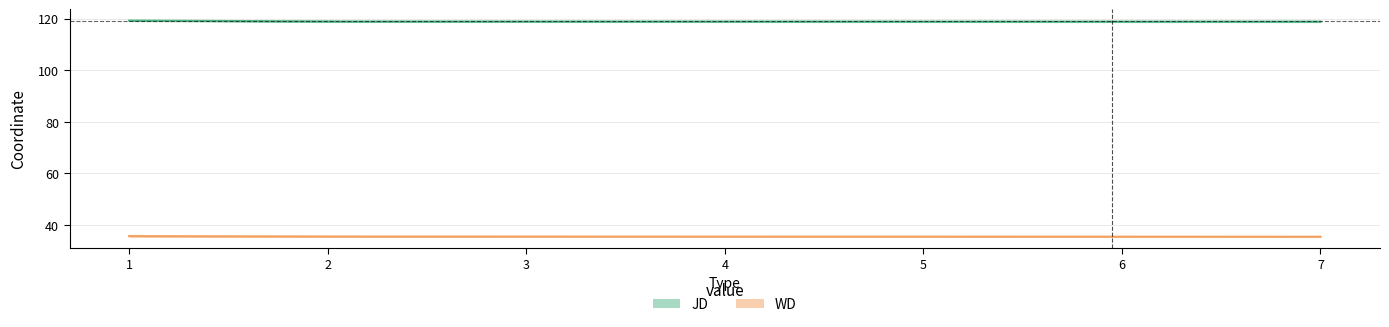

Which series has the widest spread of values?

JD